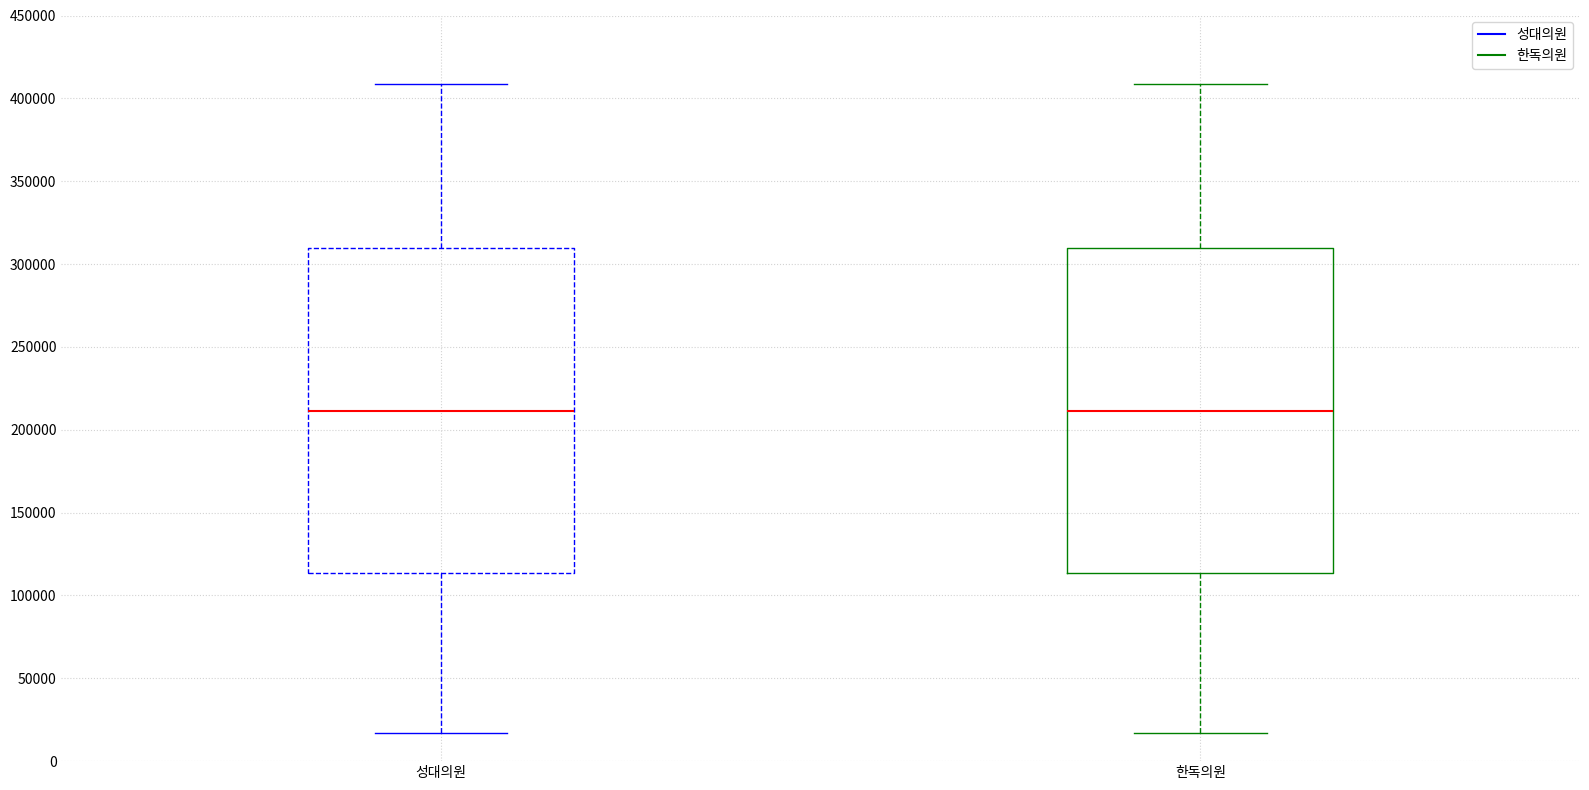

Reading left to right, read every box against the y-axis: the position of its median line, the range the box covers, and the ends of its whiskers. The values are not printed on the chart, so give them approximately, as read against the axis.

성대의원: median 210000, box 115000 to 310000, whiskers 15000 to 410000
한독의원: median 210000, box 115000 to 310000, whiskers 15000 to 410000